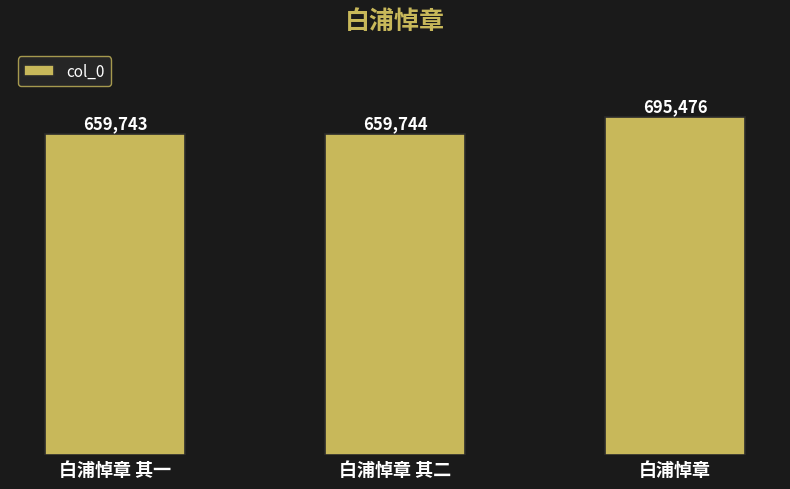

Count the number of data series in this chart.

1